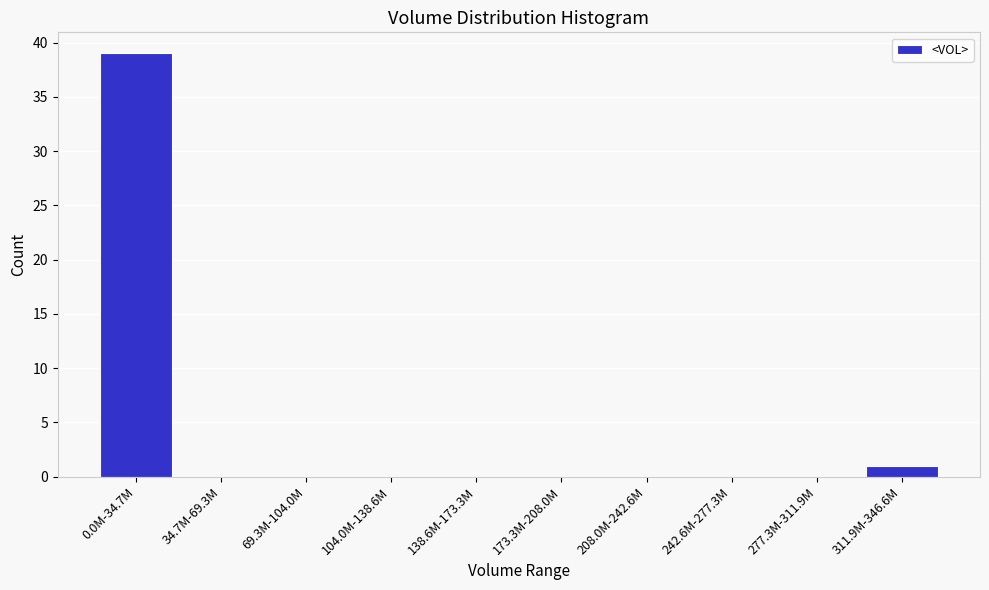

Reading right to left, transcribe all the data shown in this chart.

311.9M-346.6M=1	277.3M-311.9M=0	242.6M-277.3M=0	208.0M-242.6M=0	173.3M-208.0M=0	138.6M-173.3M=0	104.0M-138.6M=0	69.3M-104.0M=0	34.7M-69.3M=0	0.0M-34.7M=39